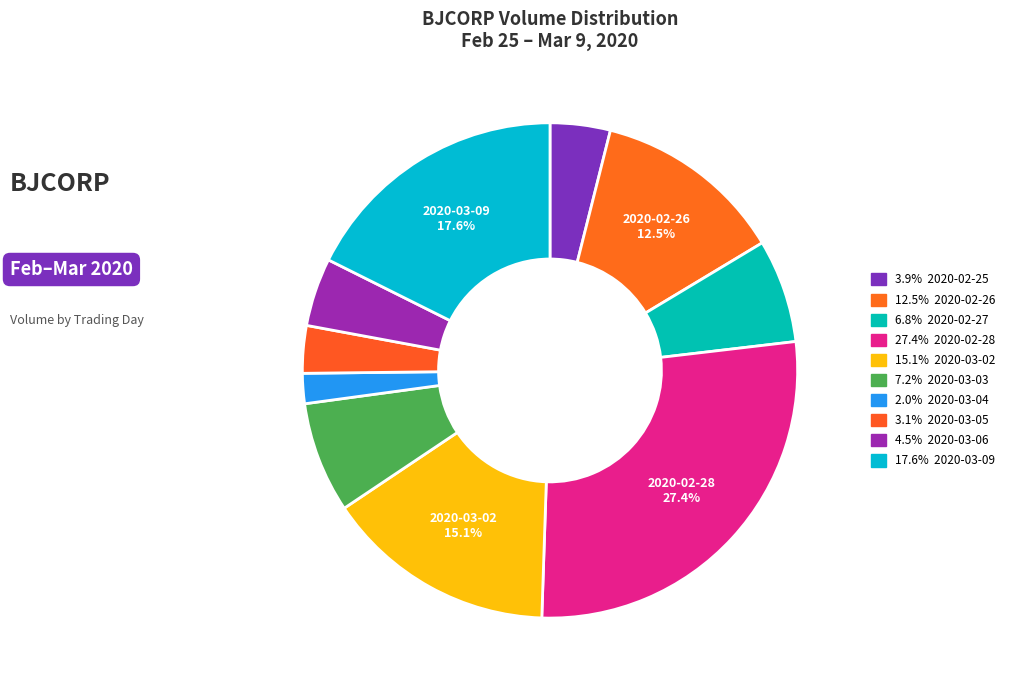

How many segments does this pie chart have?

10